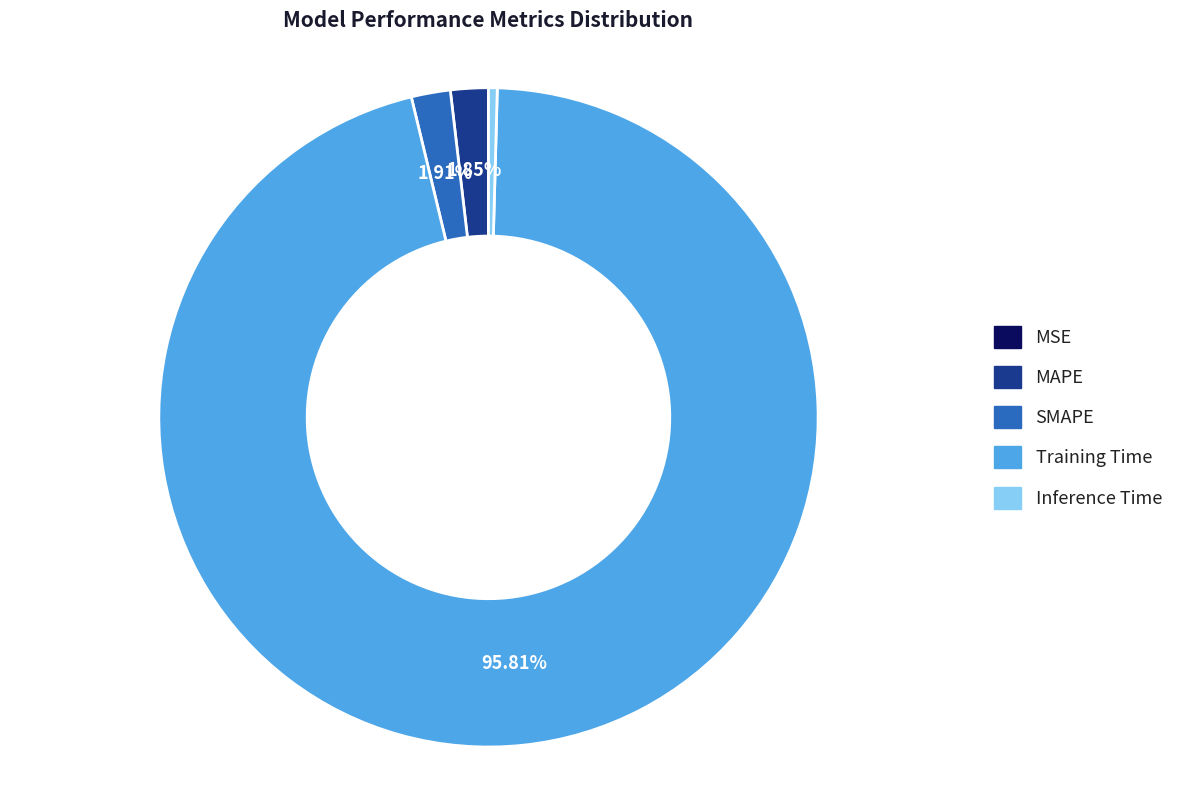

What is the largest slice in the pie chart?

Training Time